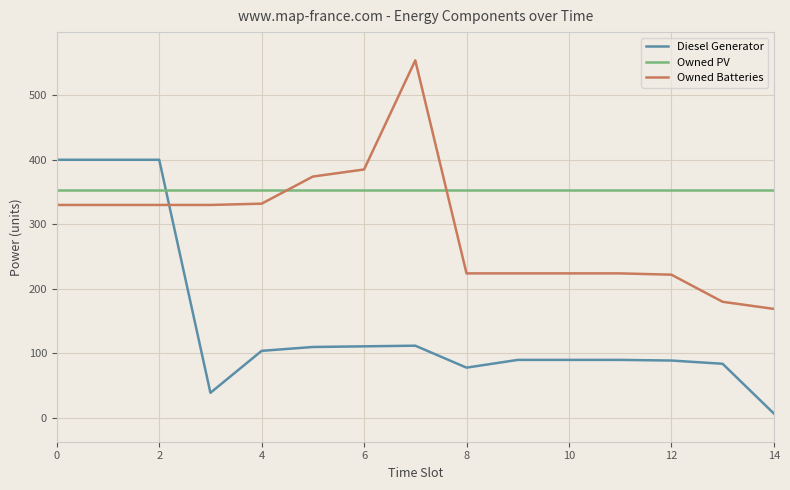

Which series has the largest range (max minus min)?

Diesel Generator